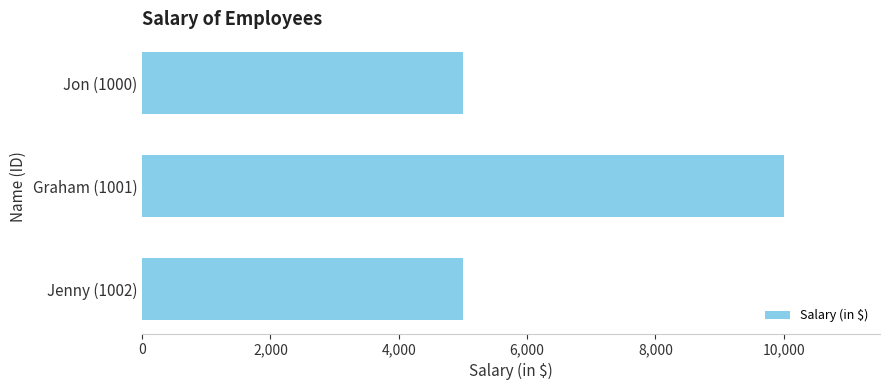

The value at Graham (1001) is 10000. True or false?

True